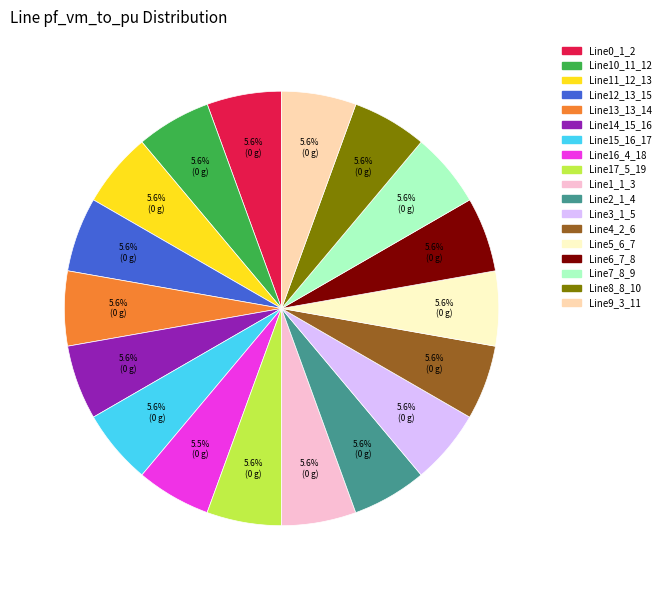

Does Line12_13_15 account for over 50% of the chart?

No